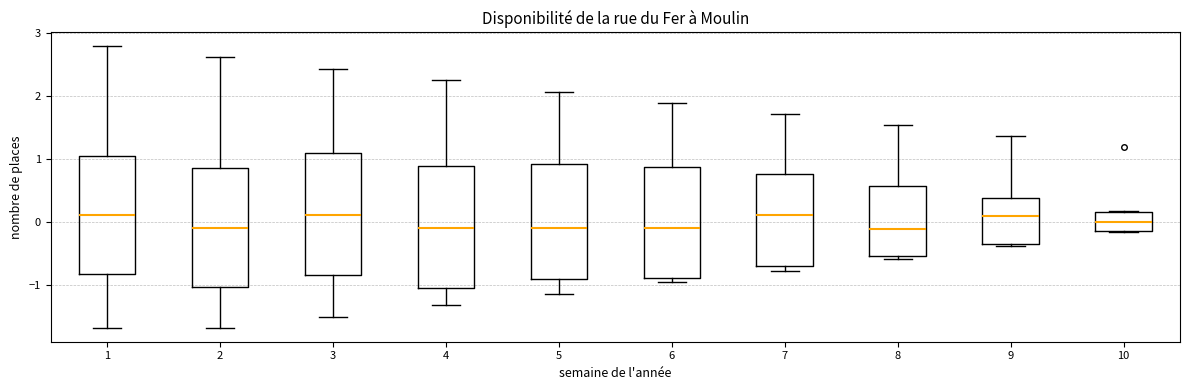

Reading left to right, read every box against the y-axis: the position of its median line, the range the box covers, and the ends of its whiskers. The values are not printed on the chart, so give them approximately, as read against the axis.

1: median 0.1, box -0.8 to 1.0, whiskers -1.7 to 2.8
2: median -0.1, box -1.0 to 0.9, whiskers -1.7 to 2.6
3: median 0.1, box -0.8 to 1.1, whiskers -1.5 to 2.4
4: median -0.1, box -1.0 to 0.9, whiskers -1.3 to 2.2
5: median -0.1, box -0.9 to 0.9, whiskers -1.1 to 2.1
6: median -0.1, box -0.9 to 0.9, whiskers -1.0 to 1.9
7: median 0.1, box -0.7 to 0.8, whiskers -0.8 to 1.7
8: median -0.1, box -0.5 to 0.6, whiskers -0.6 to 1.5
9: median 0.1, box -0.4 to 0.4, whiskers -0.4 to 1.4
10: median 0.0, box -0.2 to 0.2, whiskers -0.2 to 0.2